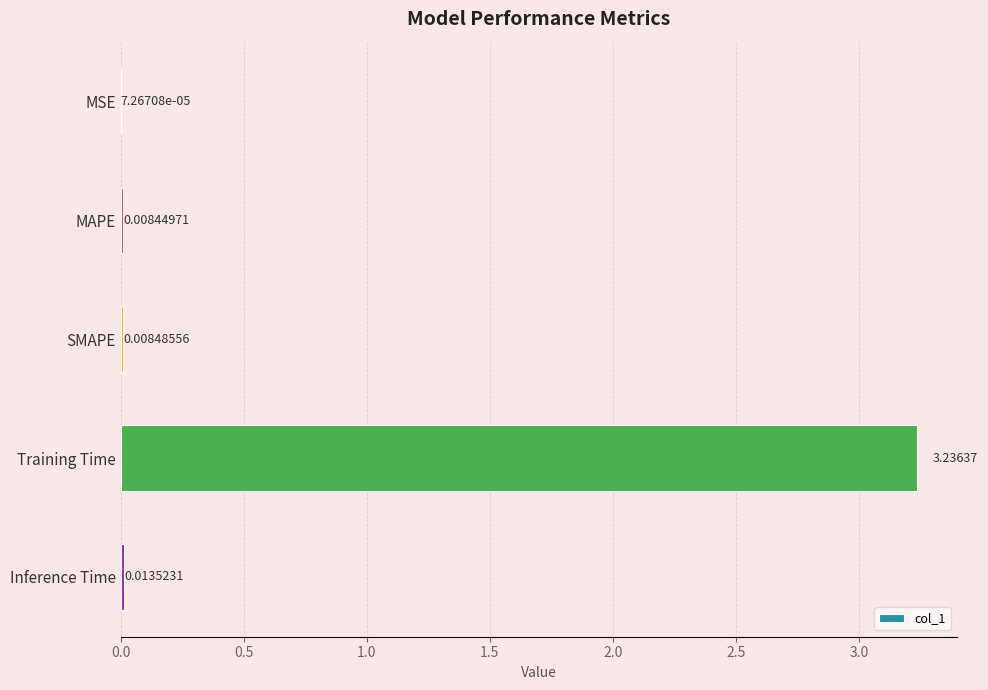

Which has a higher value, MAPE or Training Time?

Training Time